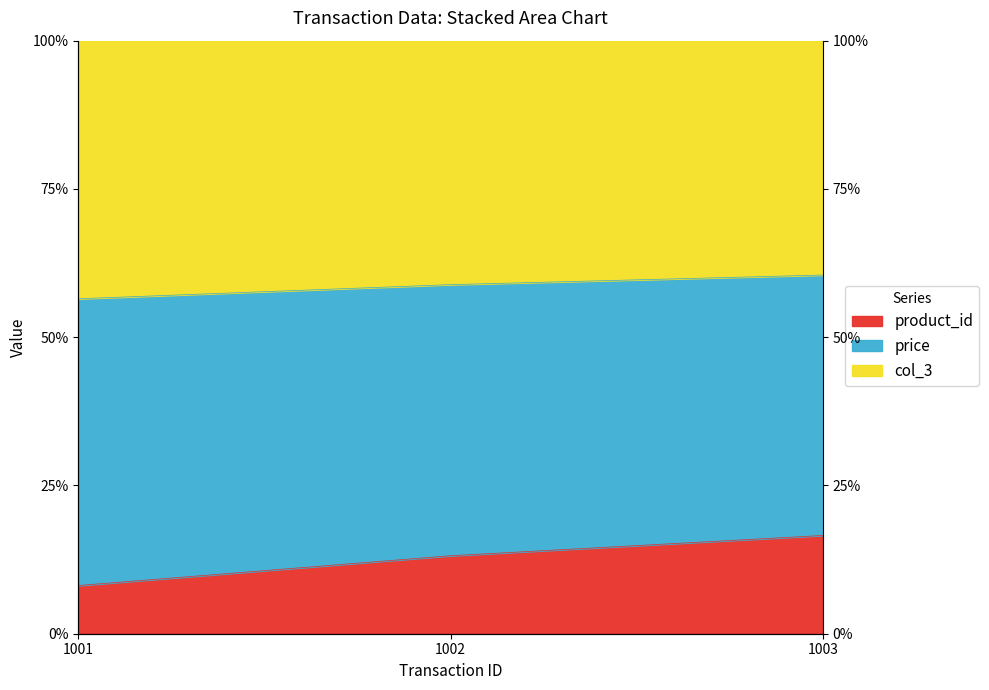

Where is product_id nearest to the value 0?

1001